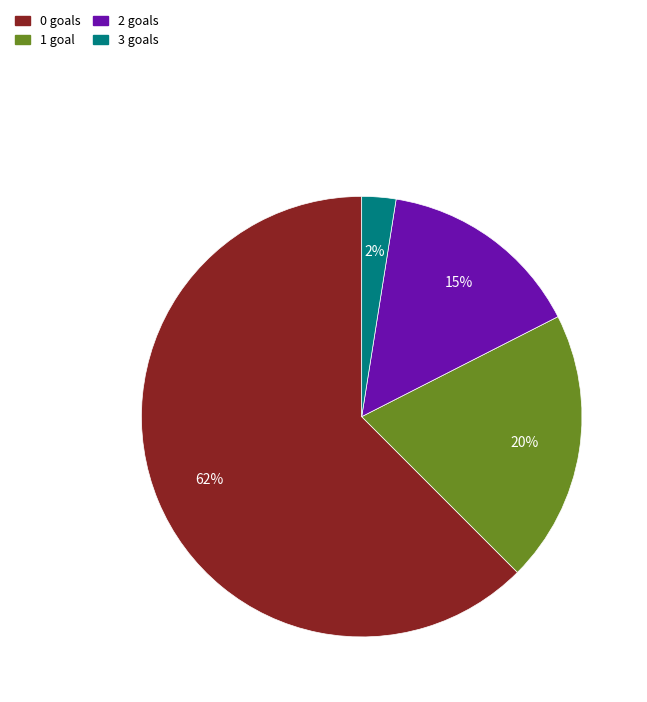

Combined, do 1 and 0 account for over 50%?

Yes